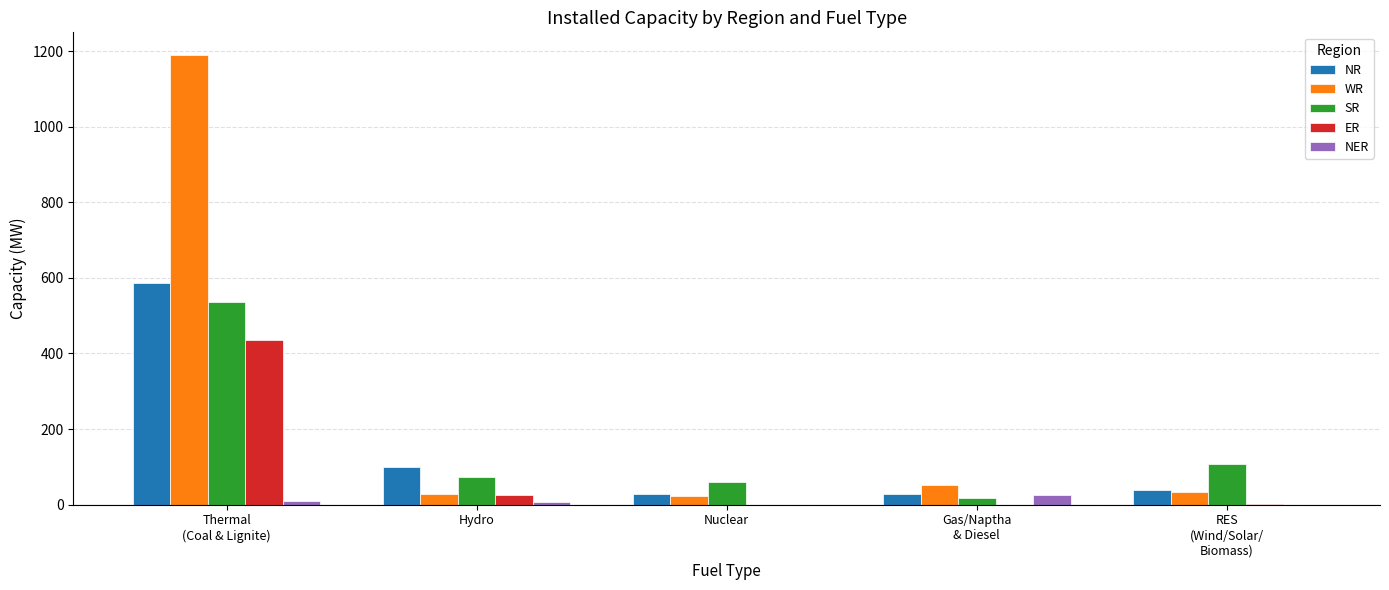

What is the sum of all NR values?

784